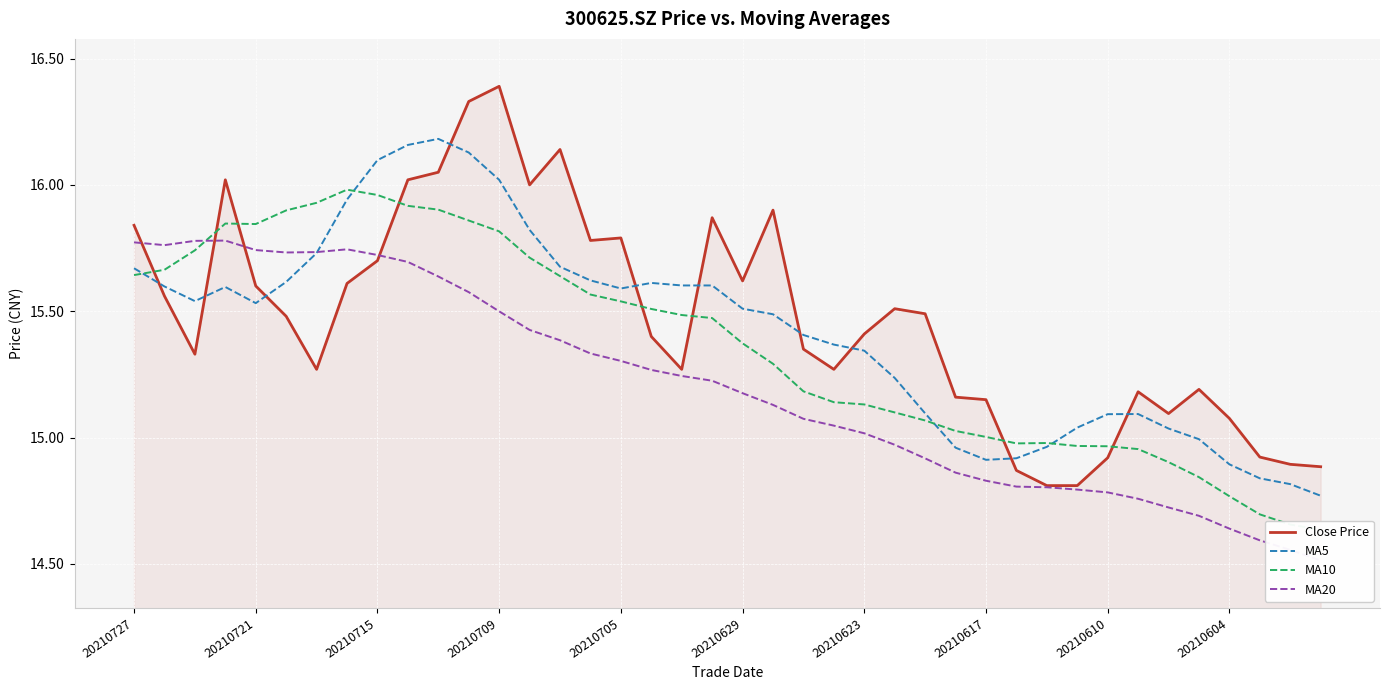

True or false: MA5 has a value of 10.0 at 38.

False